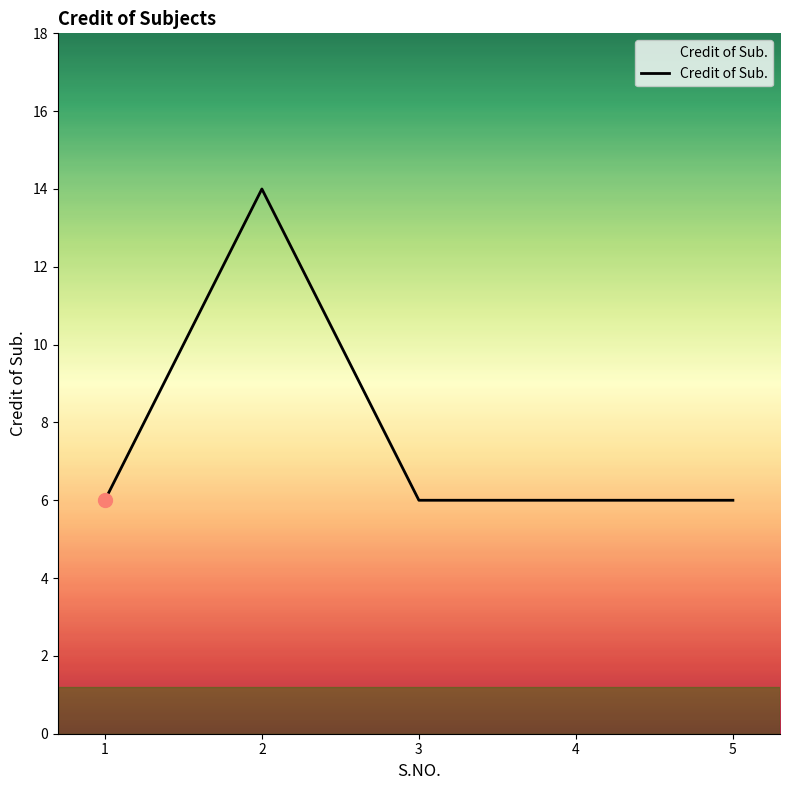

True or false: there are more than 2 points higher than both neighbors.

False